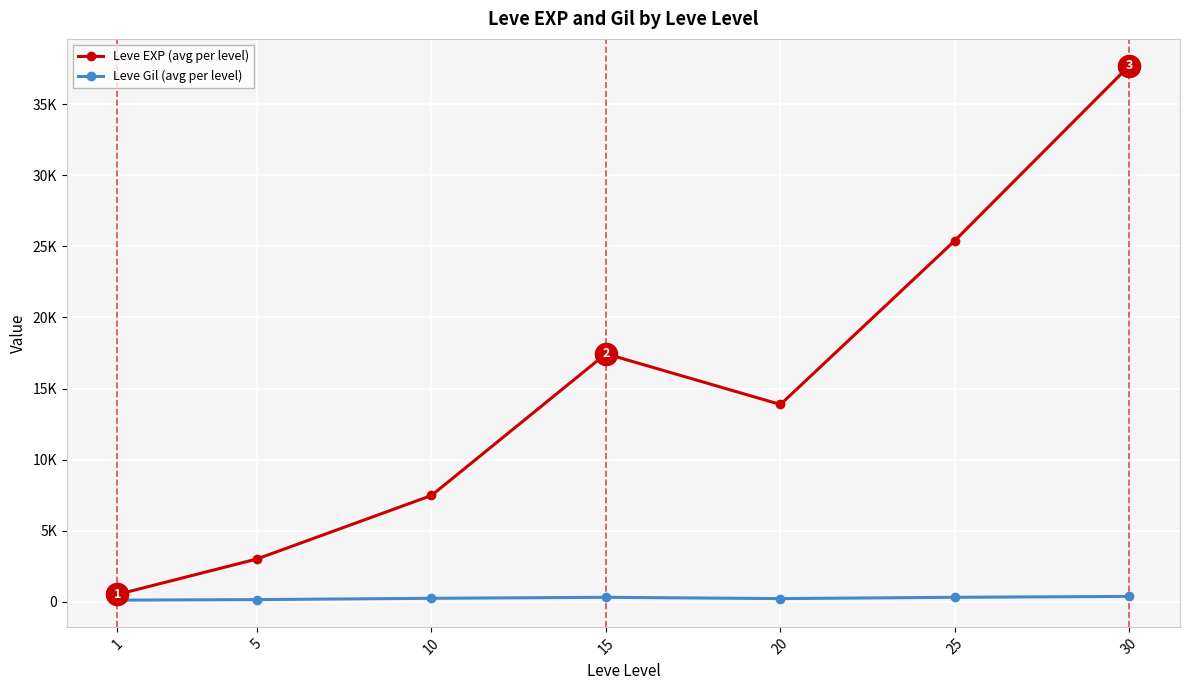

In Leve EXP (avg per level), how many points are higher than both neighbors (excluding endpoints)?

1